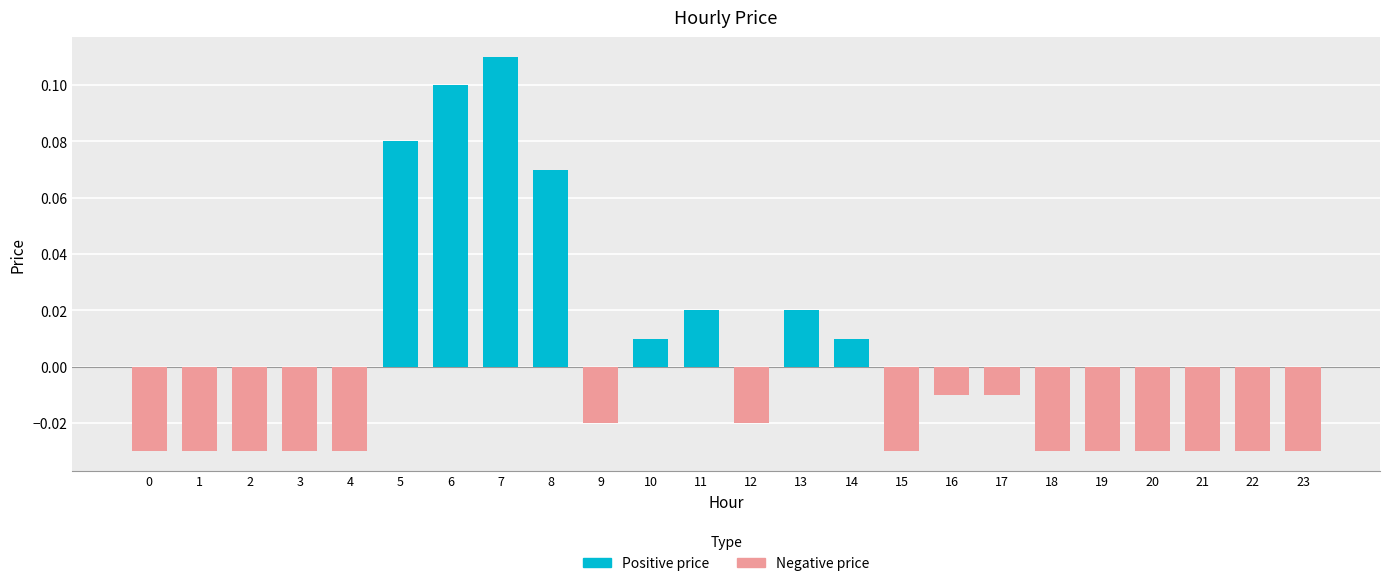

Which has a higher value, 6 or 15?

6